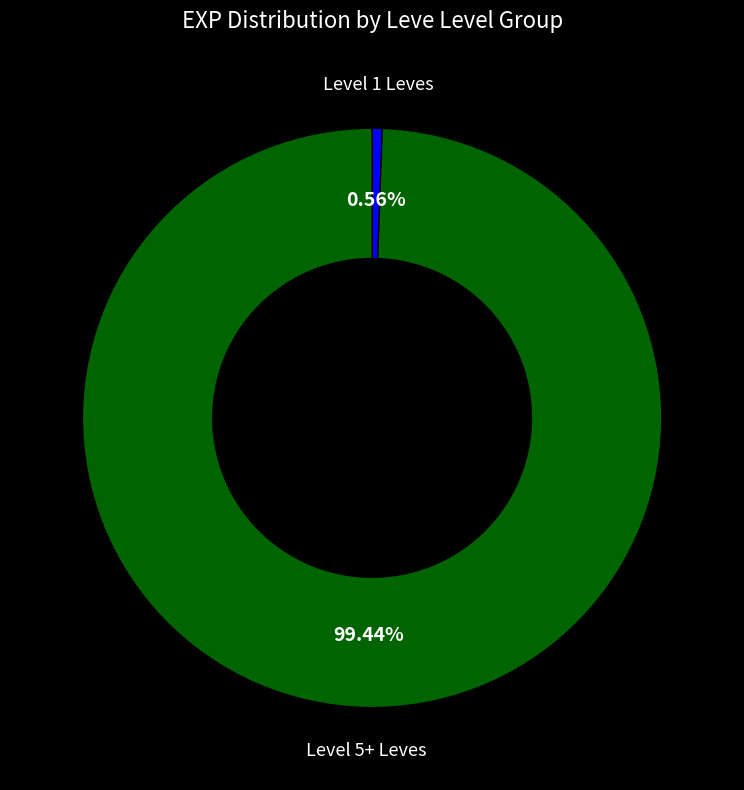

Which has a higher value, Level 1 Leves or Level 5+ Leves?

Level 5+ Leves